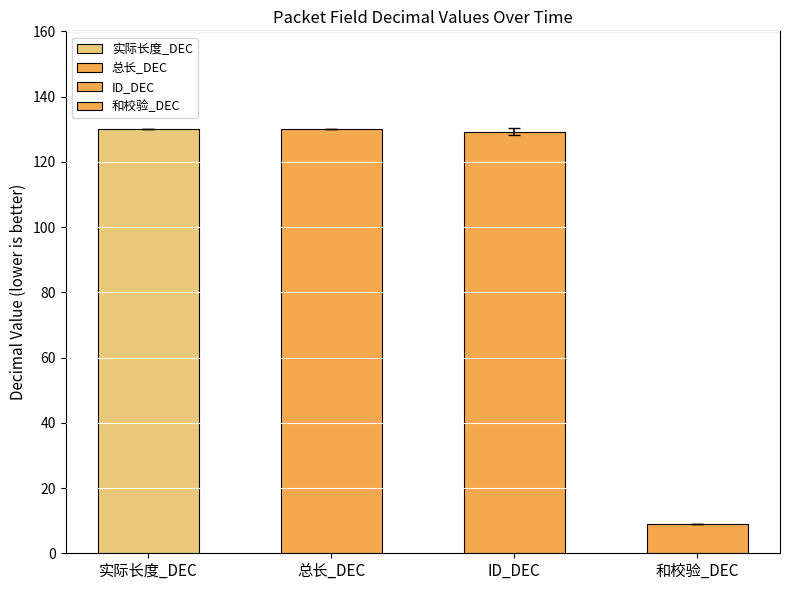

At 2025-06-13, list the series in order from largest to smallest.

实际长度_DEC, 总长_DEC, ID_DEC, 和校验_DEC